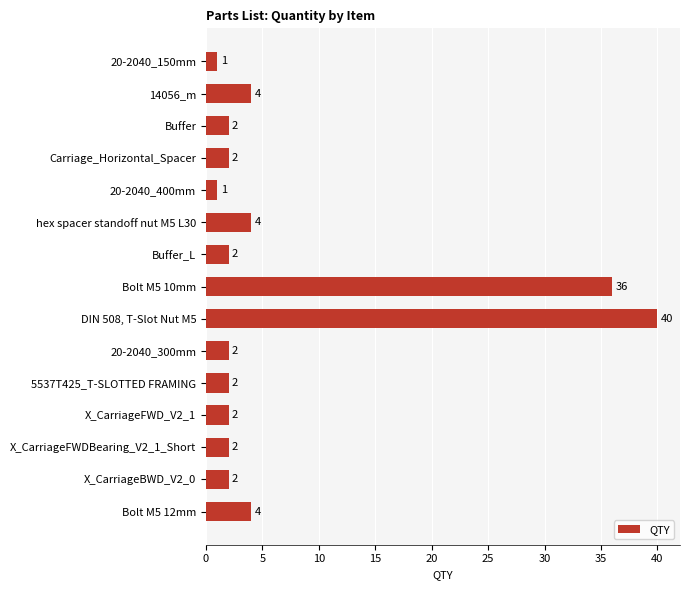

What is the maximum value shown in the chart?

40